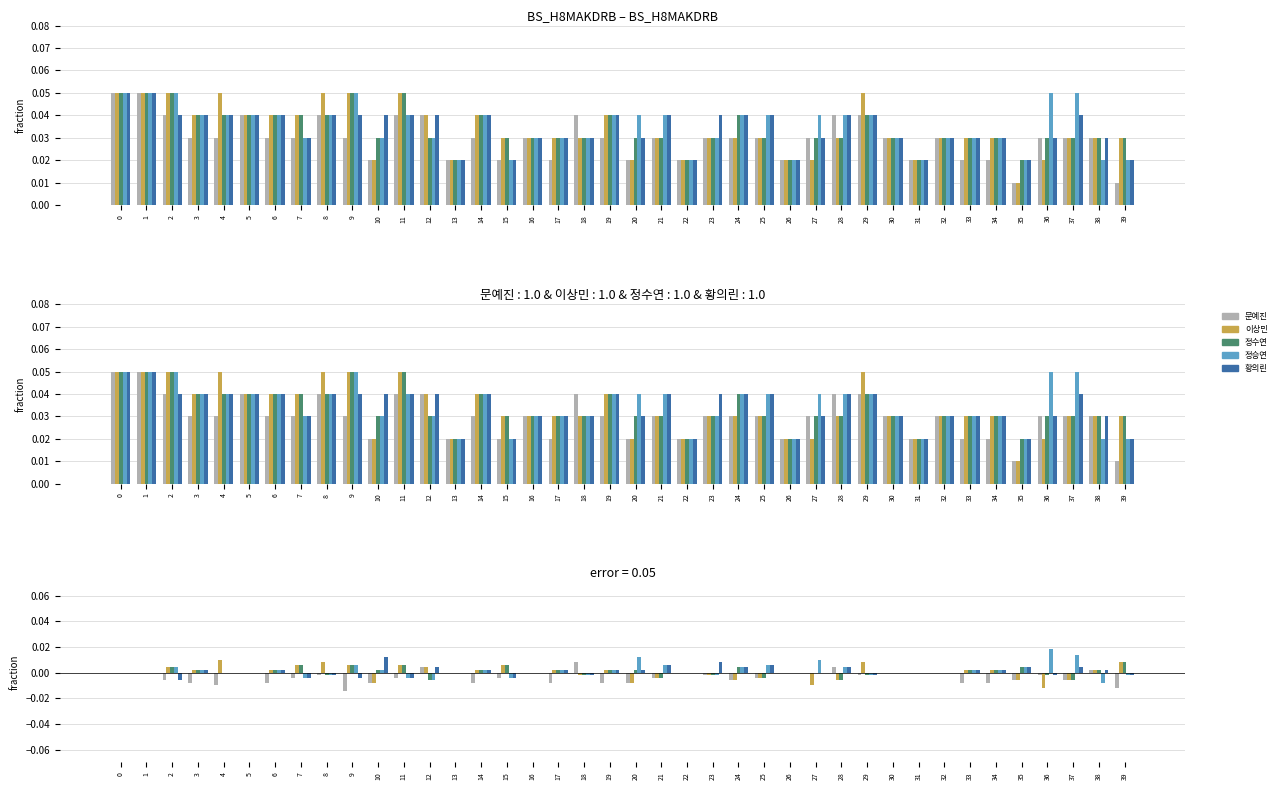

The value of 문예진 at 8 is -0.0. True or false?

True